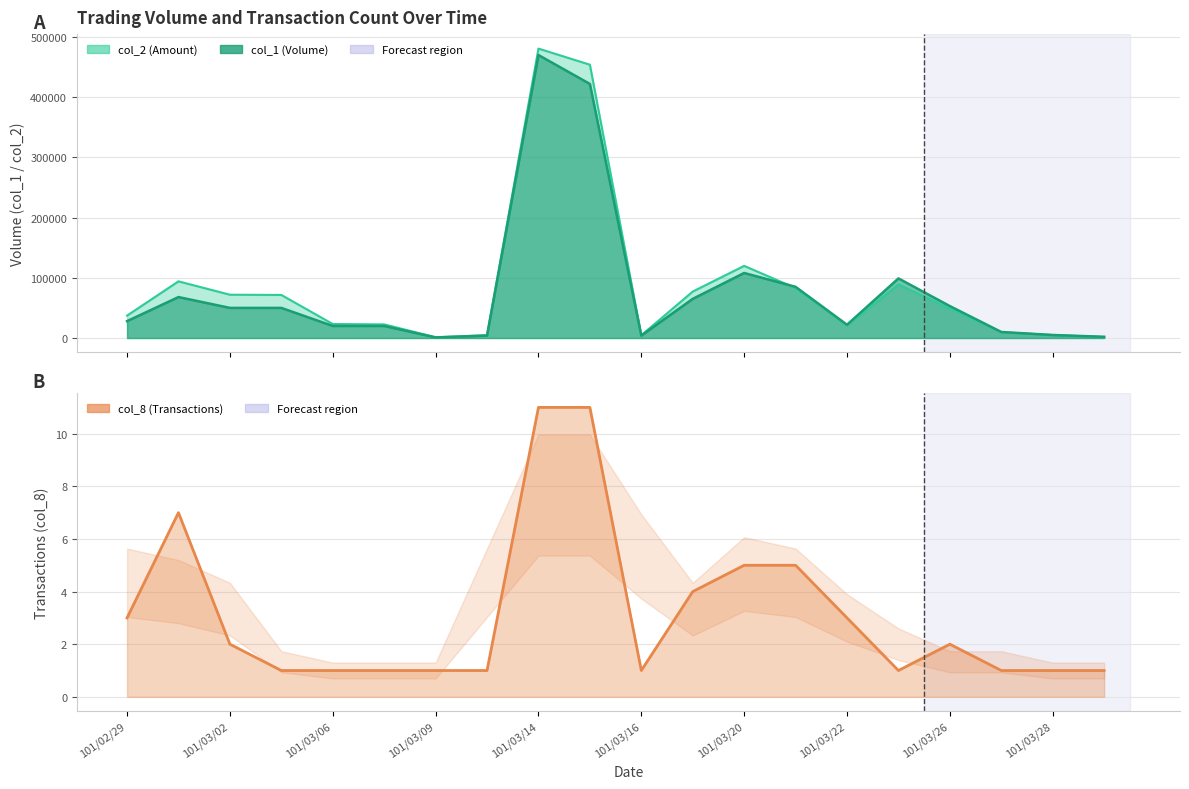

List the labels in order of col_2 value, smallest first.

101/03/09, 101/03/29, 101/03/16, 101/03/12, 101/03/28, 101/03/27, 101/03/22, 101/03/07, 101/03/06, 101/02/29, 101/03/26, 101/03/03, 101/03/02, 101/03/19, 101/03/21, 101/03/23, 101/03/01, 101/03/20, 101/03/15, 101/03/14